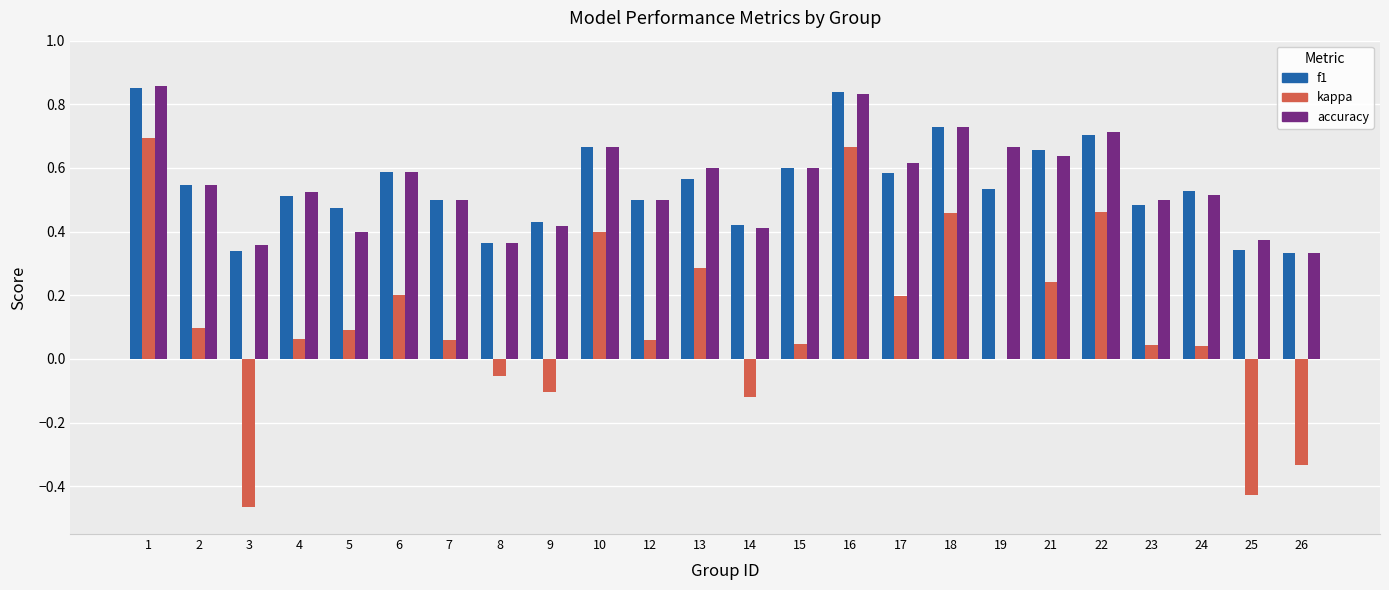

Which series changed the most between 14 and 22?

kappa